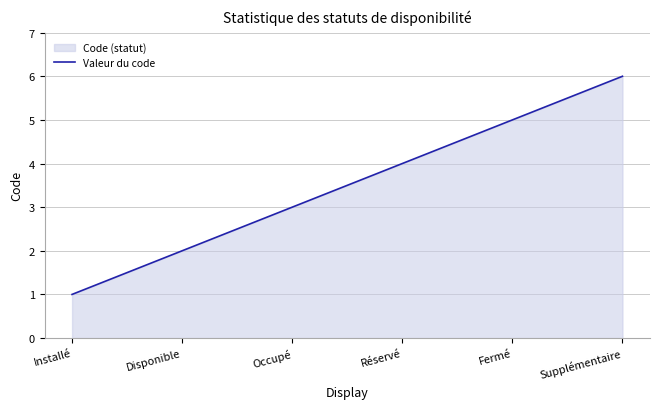

What value does the data have at Supplémentaire?

6